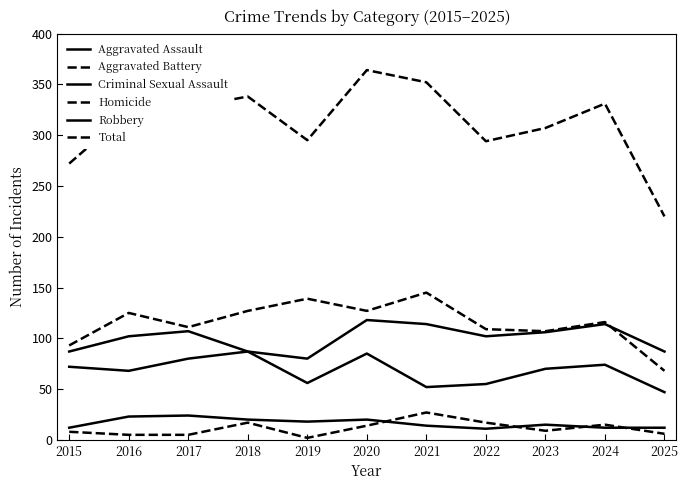

Is this an area chart (filled region under the line)?

No